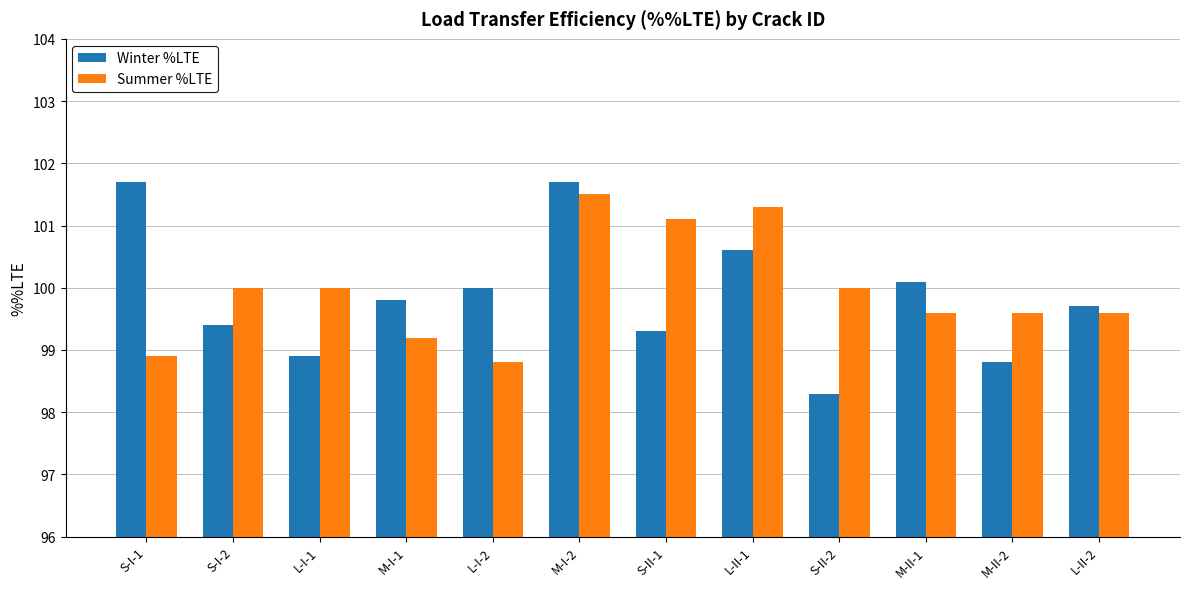

At which category is the sum across all series the highest?

M-I-2